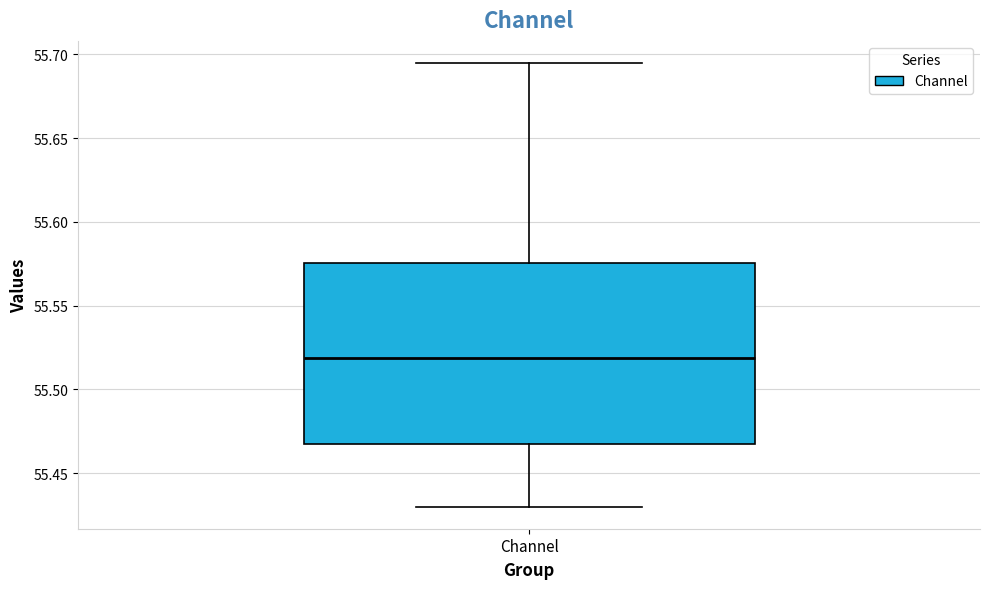

Read this box plot against the y-axis: the position of the median line, the range covered by the box, and the ends of both whiskers. The values are not printed on the chart, so give them approximately, as read against the axis.

median 55.520, box 55.465 to 55.575, whiskers 55.430 to 55.695